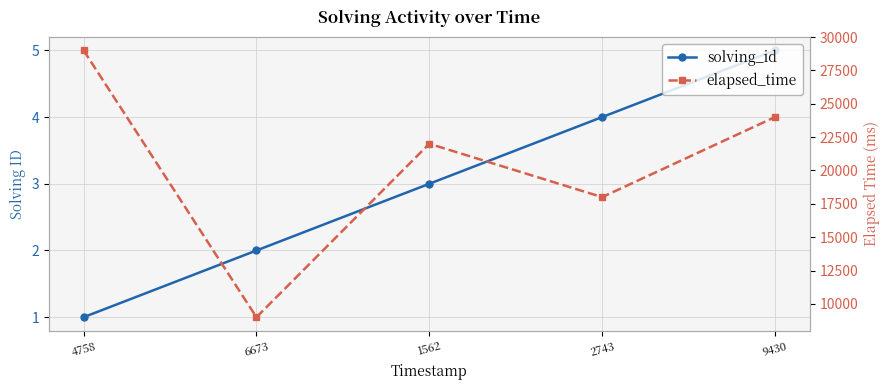

Rank the categories by solving_id value from highest to lowest.

9430, 2743, 1562, 6673, 4758